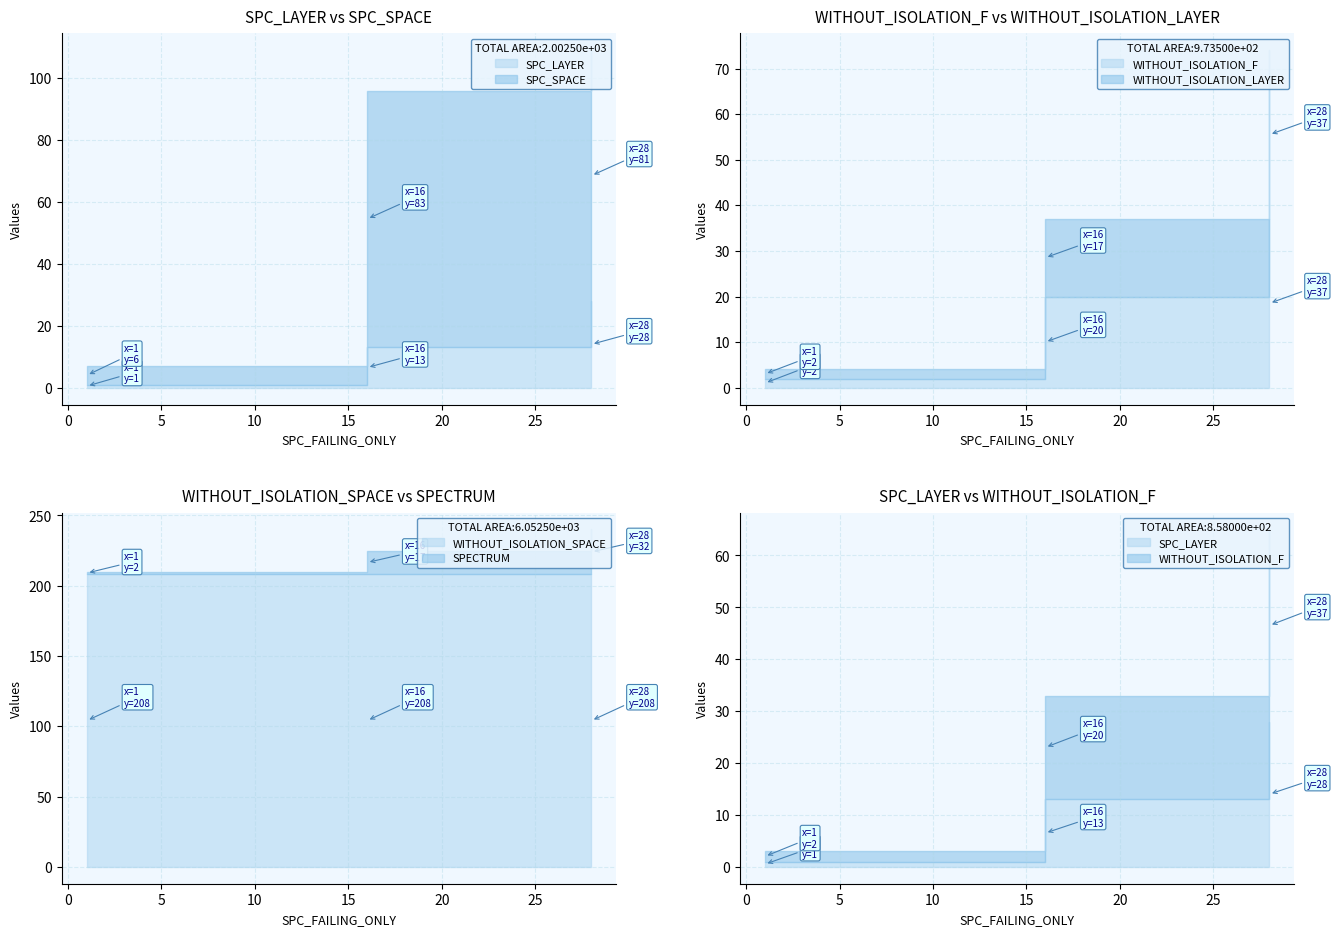

What is the minimum value shown in the chart?

1